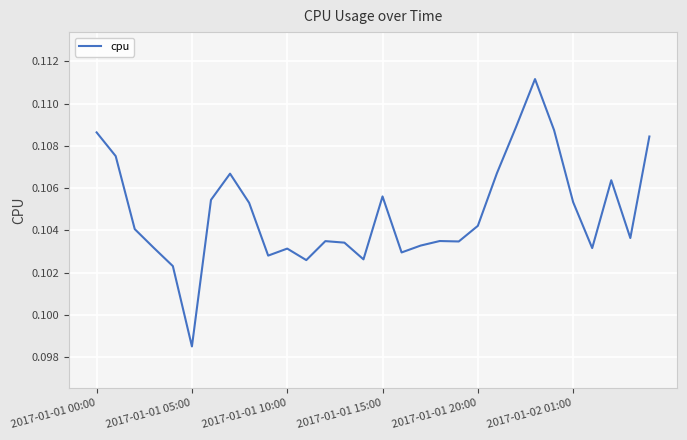

Is this an area chart (filled region under the line)?

No